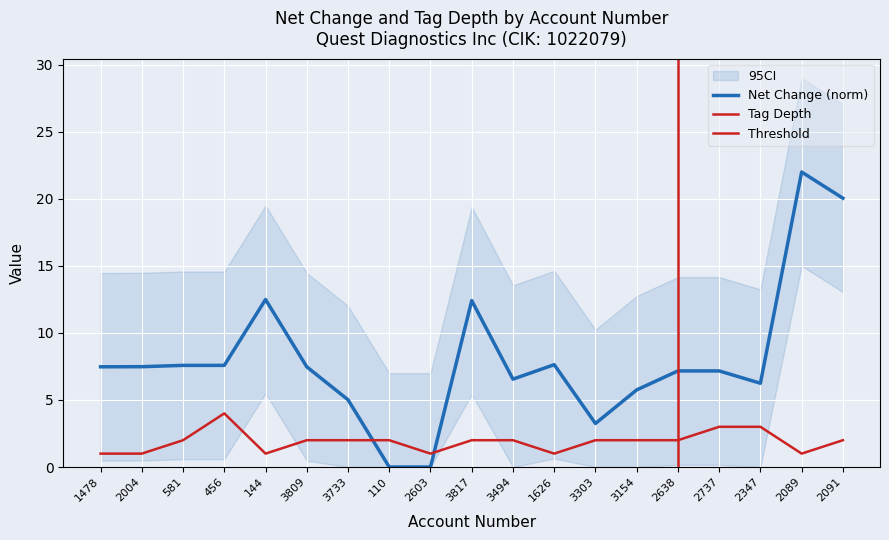

Reading left to right, list all the values displayed in this chart.

net_change: 7.5	7.5	7.6	7.6	12.5	7.5	5.0	0.0	0.0	12.4	6.6	7.6	3.2	5.8	7.2	7.2	6.2	22.0	20.0
tag_depth: 1.0	1.0	2.0	4.0	1.0	2.0	2.0	2.0	1.0	2.0	2.0	1.0	2.0	2.0	2.0	3.0	3.0	1.0	2.0